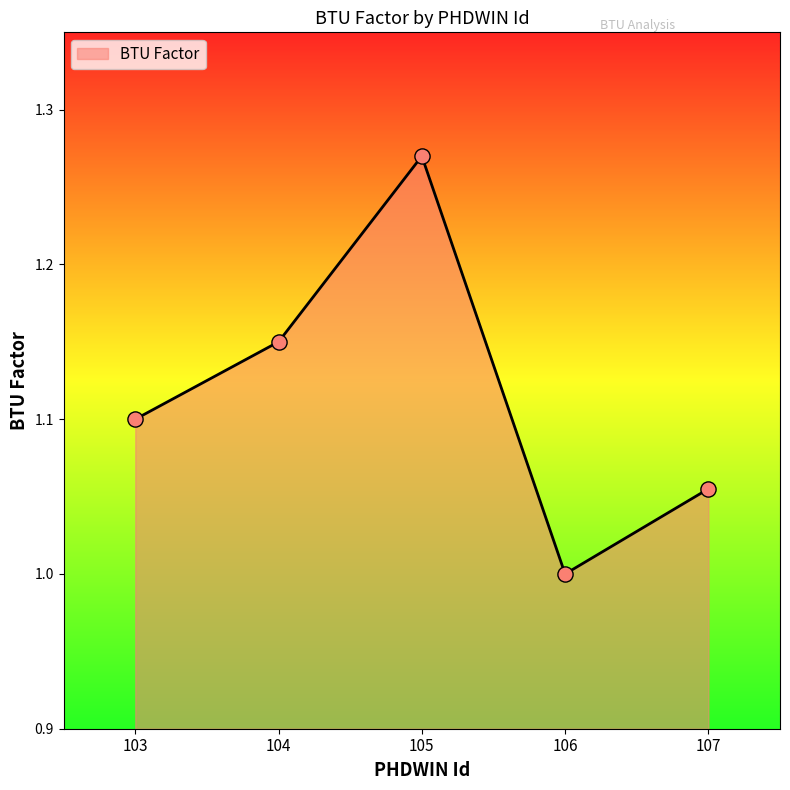

Which has a higher value, 104 or 105?

105